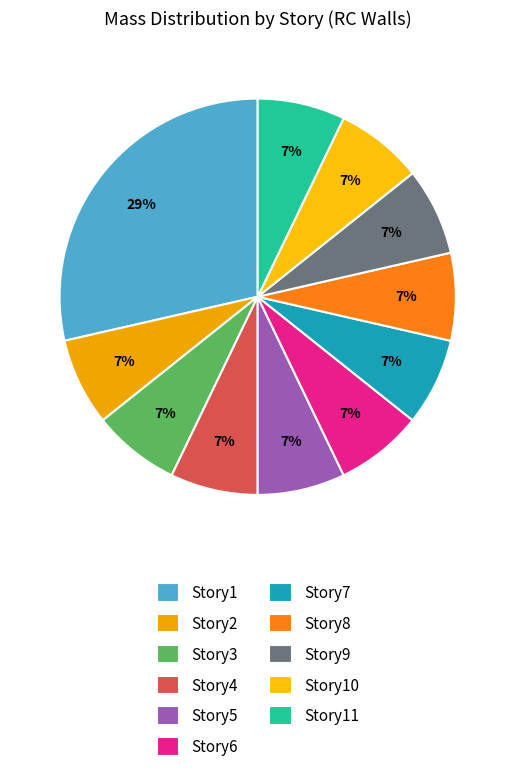

What is the largest slice in the pie chart?

Story1